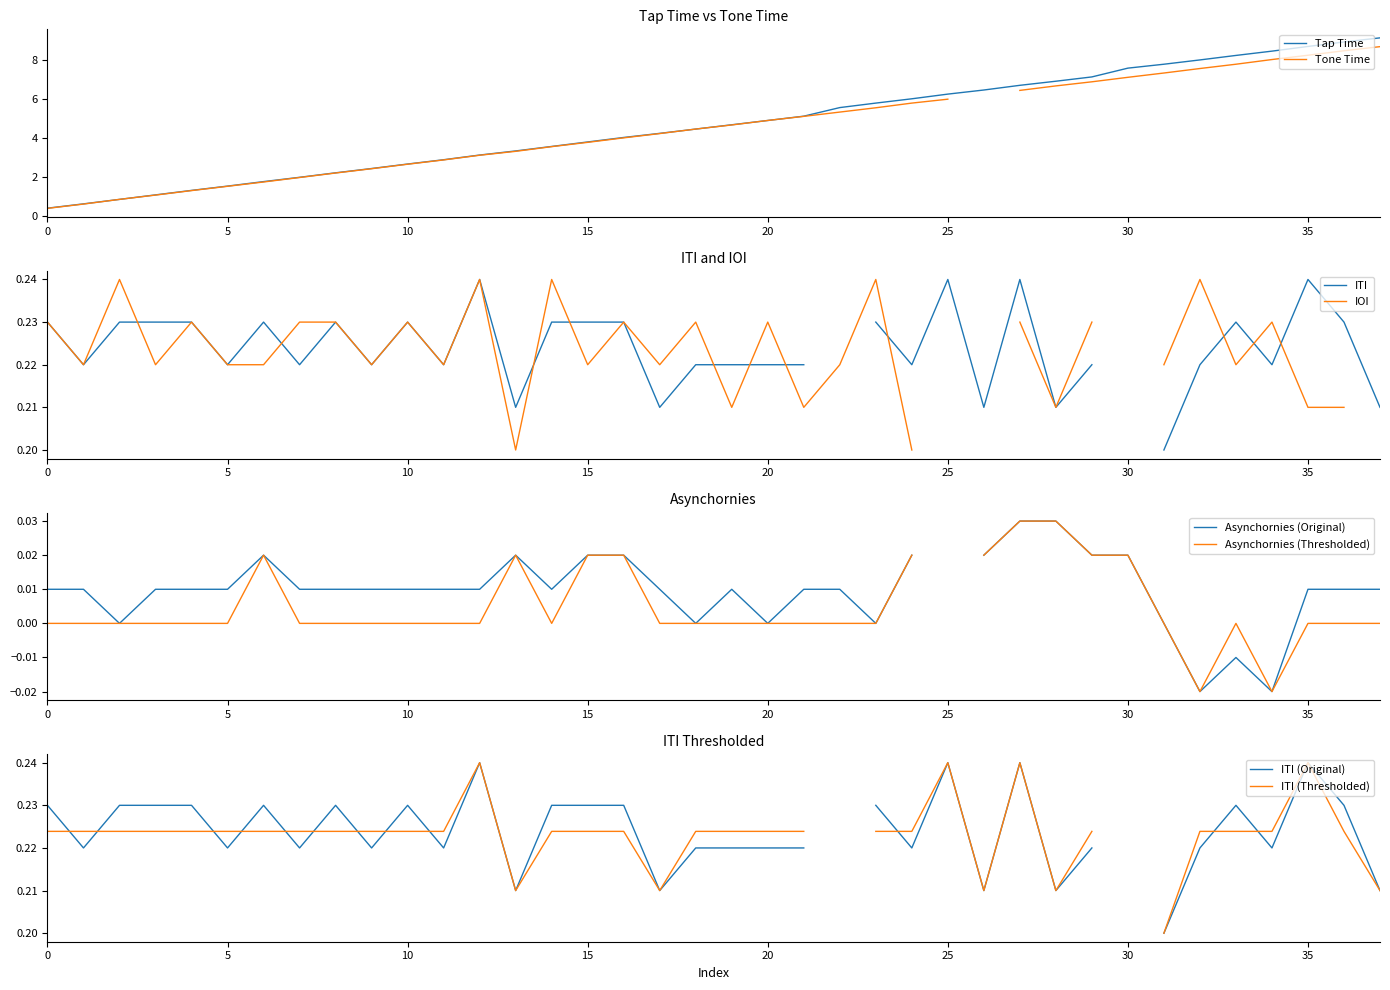

What is the value of the 22nd point from the left?

5.1